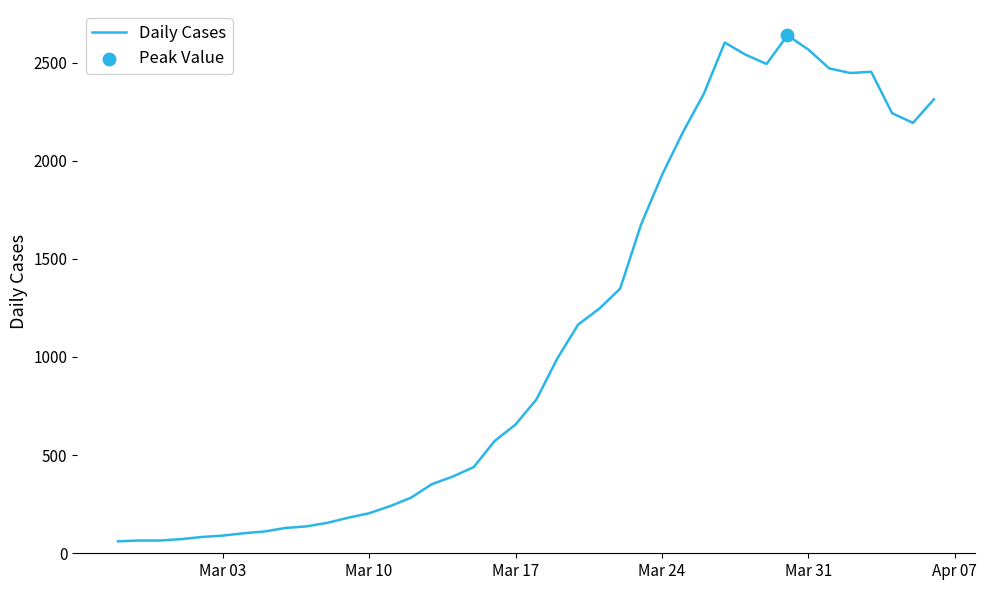

What is the minimum value shown in the chart?

61